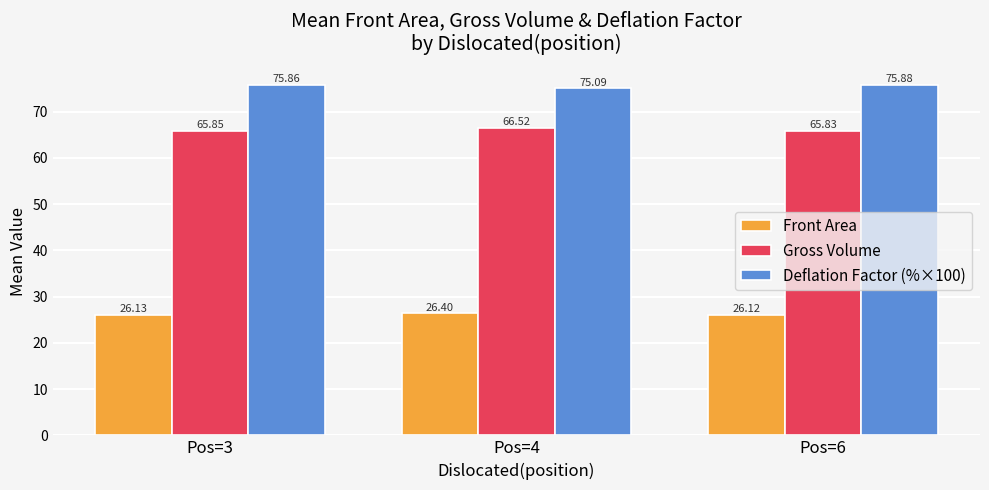

How many categories are shown in the chart?

3